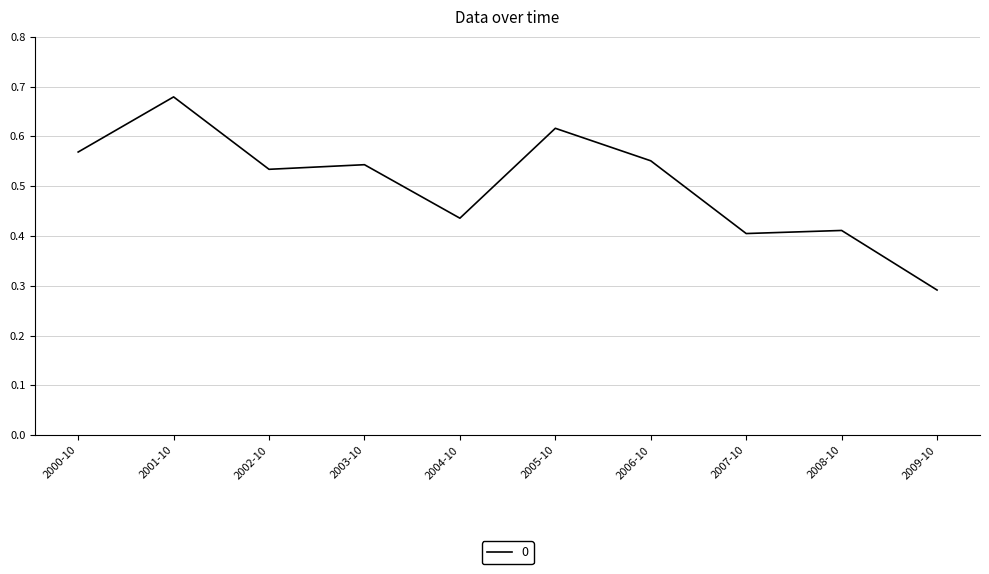

Which label corresponds to the largest value in the chart?

2001-10